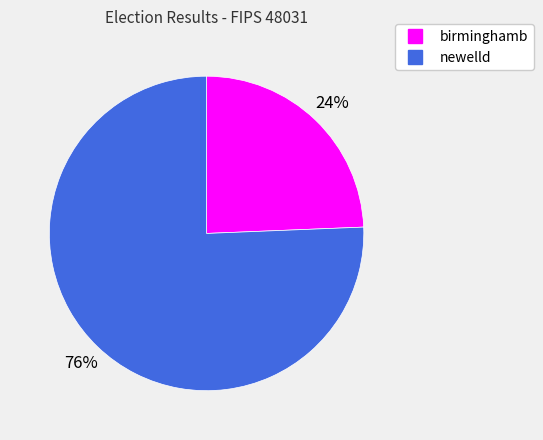

Approximately how many times larger is the value at birminghamb compared to newelld?

0.3